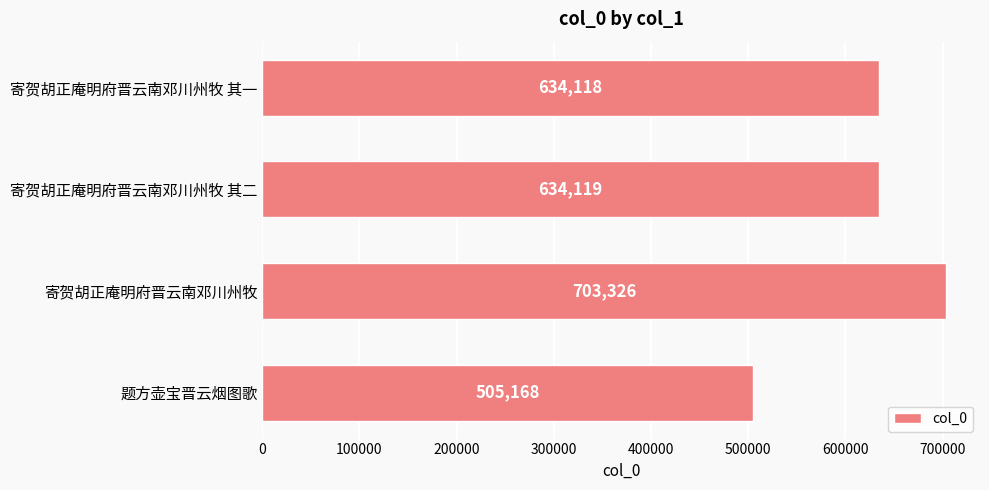

What is the minimum value shown in the chart?

505168